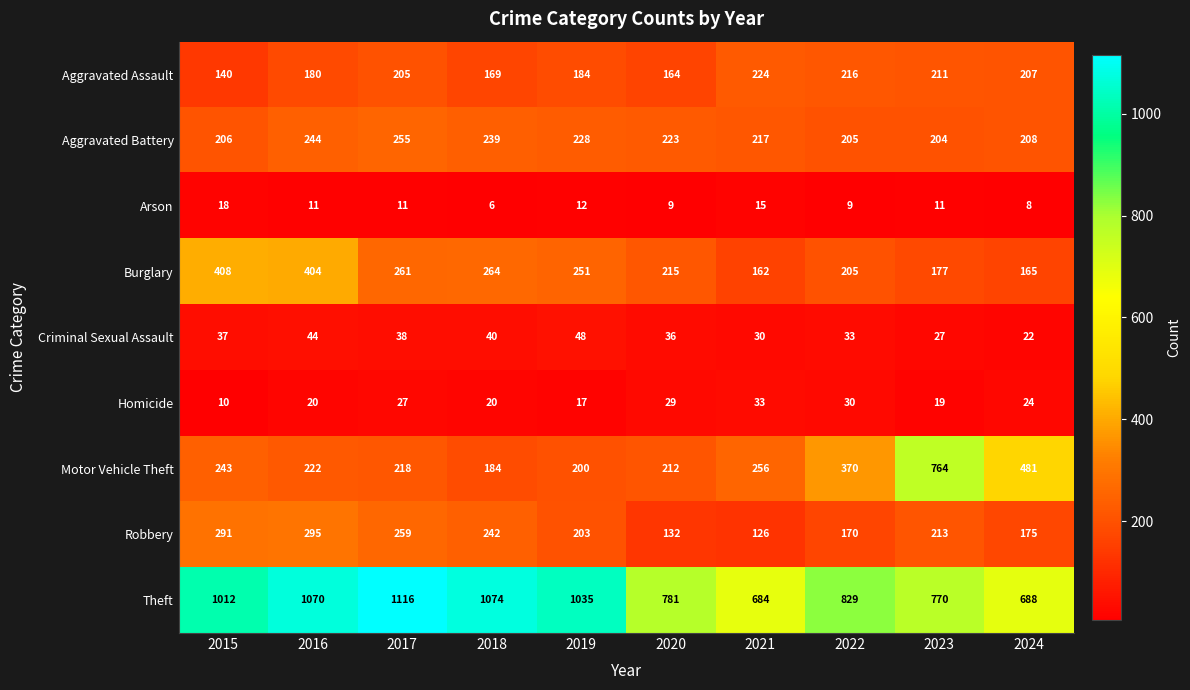

What is the minimum value shown in the chart?

6